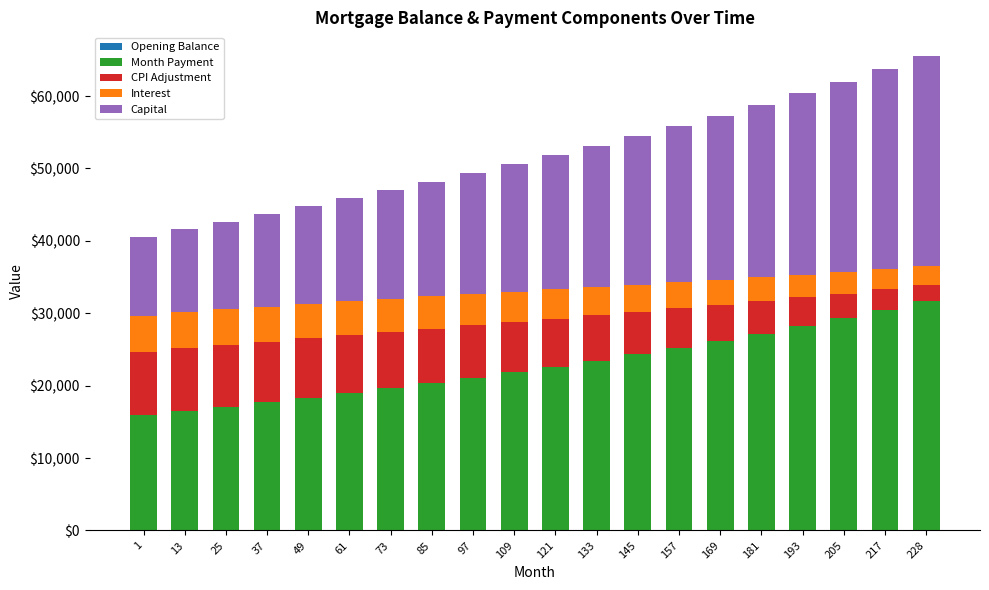

The Capital series shows 14265.2 at 61. True or false?

True